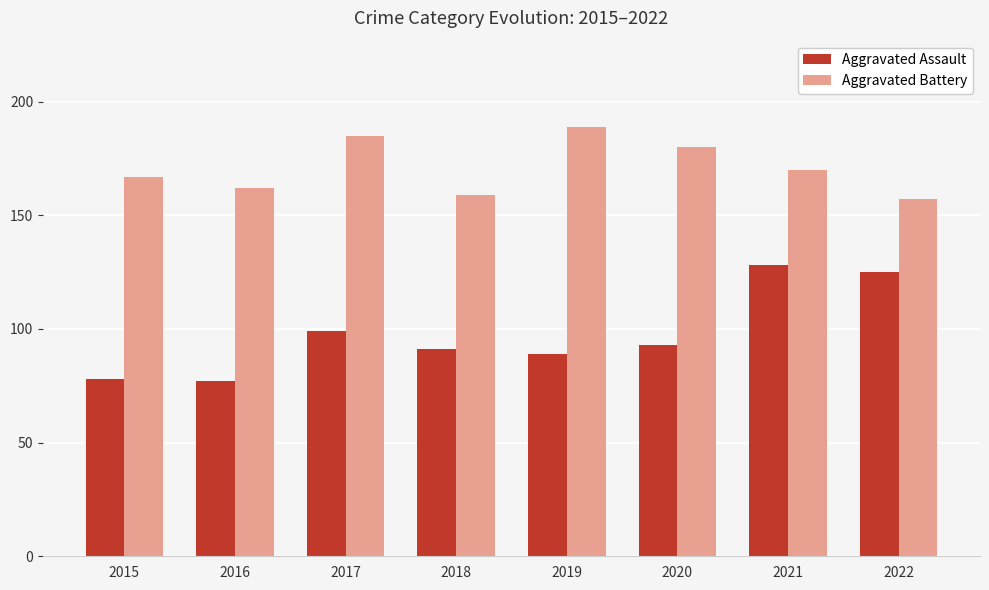

What is the value of the Aggravated Assault bar at the 1st from the left?

78